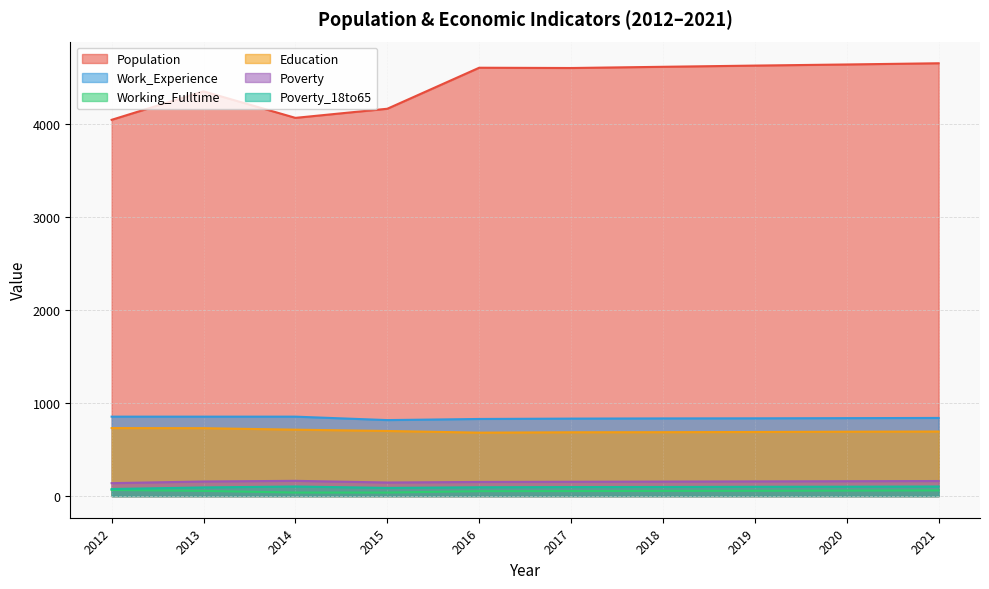

Reading left to right, what are all the values shown in this chart?

Population: 2012=4045	2013=4351	2014=4066	2015=4164	2016=4605	2017=4602	2018=4615	2019=4628	2020=4640	2021=4653
Work_Experience: 2012=854	2013=854	2014=854	2015=817	2016=829	2017=833	2018=835	2019=836	2020=838	2021=840
Working_Fulltime: 2012=66	2013=56	2014=38	2015=38	2016=53	2017=54	2018=56	2019=57	2020=59	2021=61
Education: 2012=731	2013=730	2014=714	2015=700	2016=682	2017=686	2018=687	2019=689	2020=692	2021=694
Poverty: 2012=139	2013=157	2014=164	2015=146	2016=152	2017=154	2018=156	2019=158	2020=160	2021=162
Poverty_18to65: 2012=76	2013=93	2014=103	2015=88	2016=95	2017=97	2018=98	2019=100	2020=101	2021=103